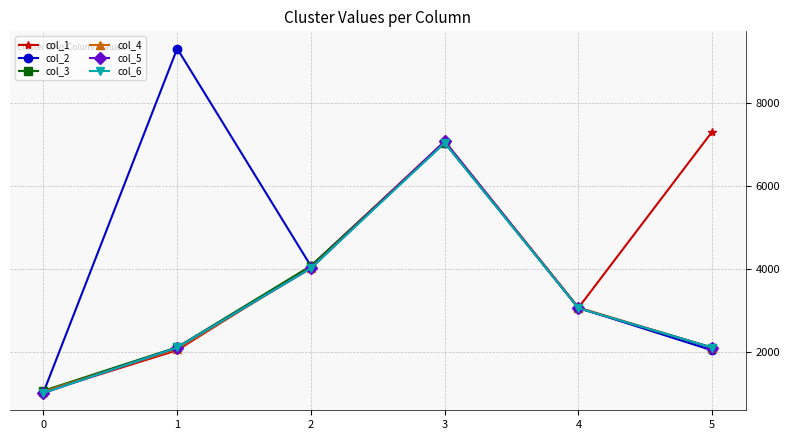

The col_2 series shows 3059 at 4. True or false?

True